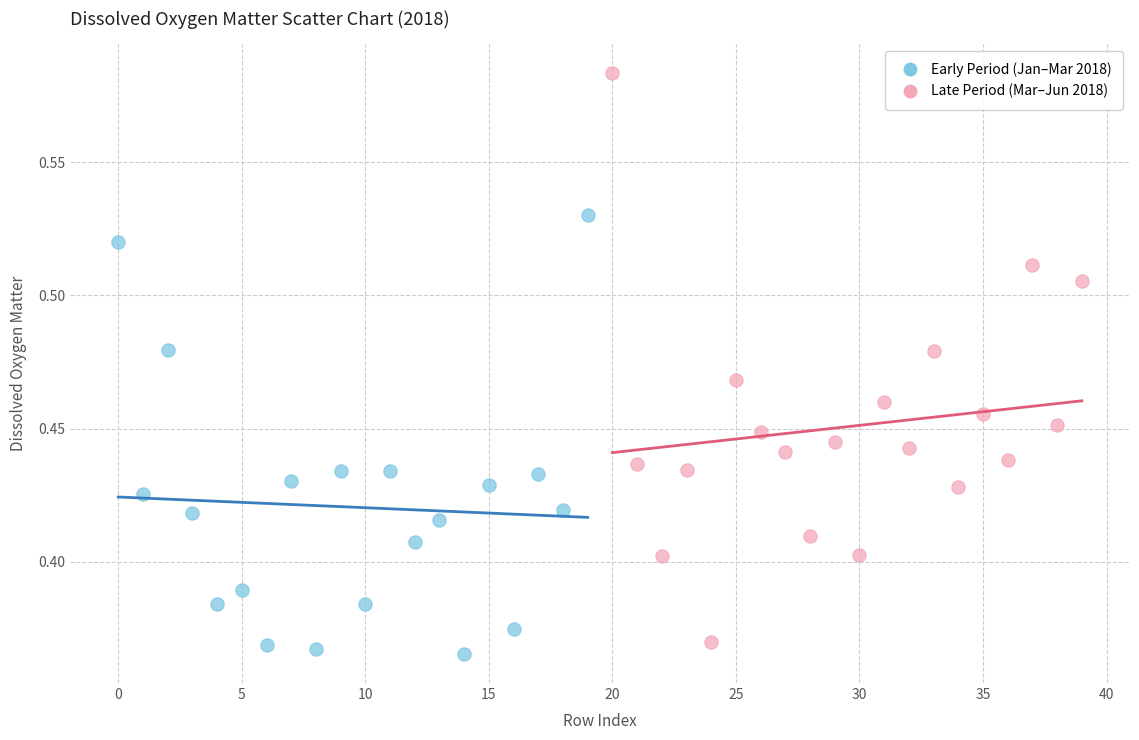

Which series contains the highest Y value?

Late Period (Mar–Jun 2018)